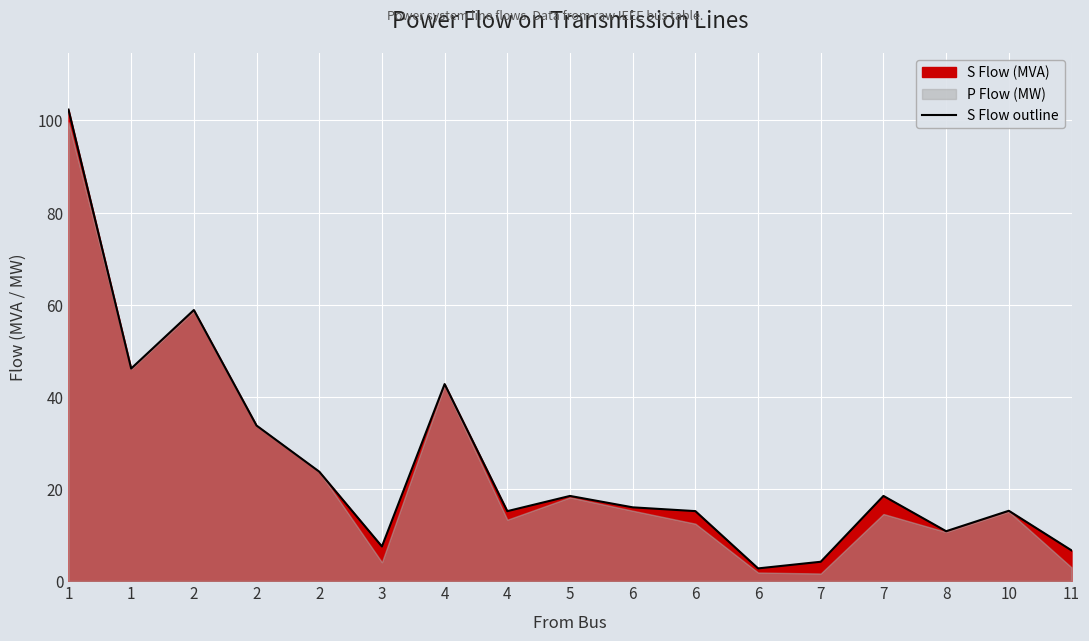

The chart shows a value of 7.5 at 3. True or false?

True